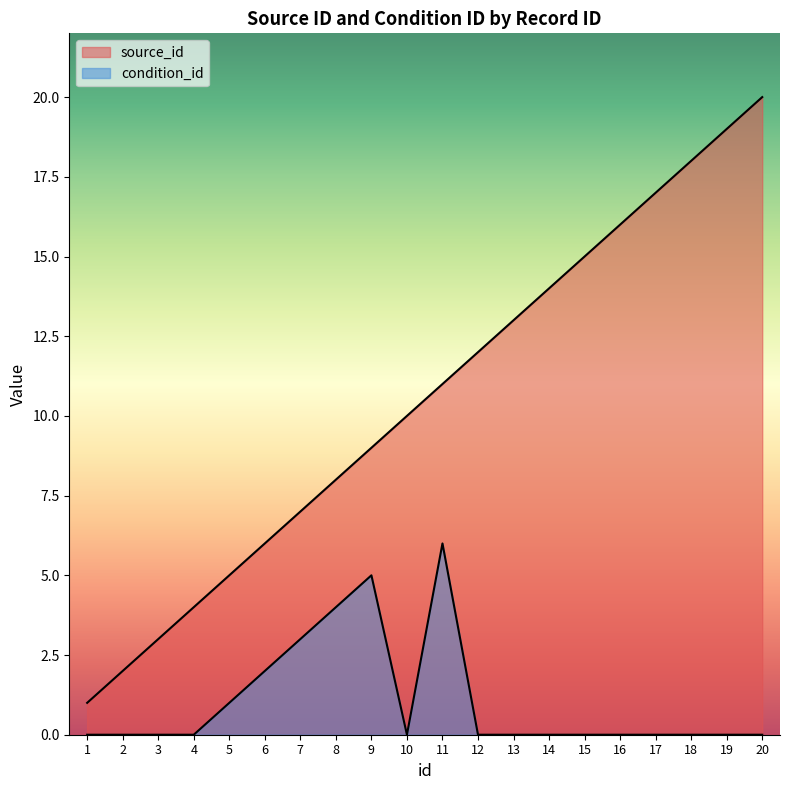

What is the spread (max minus min) of values at 10?

10